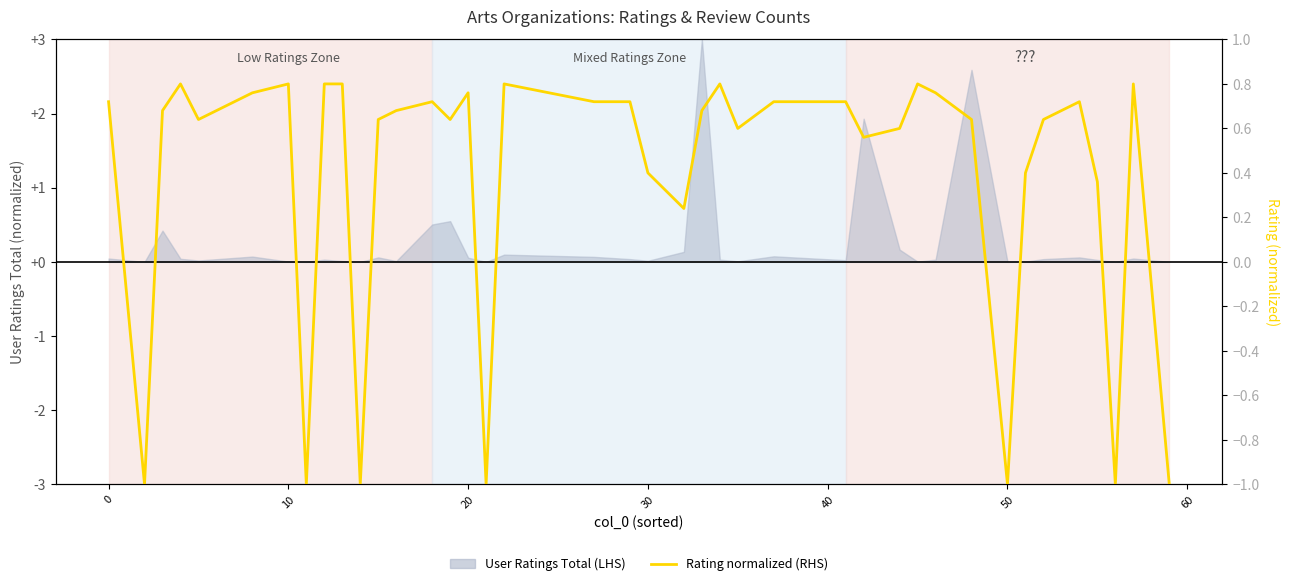

What is the minimum value shown in the chart?

-1.0